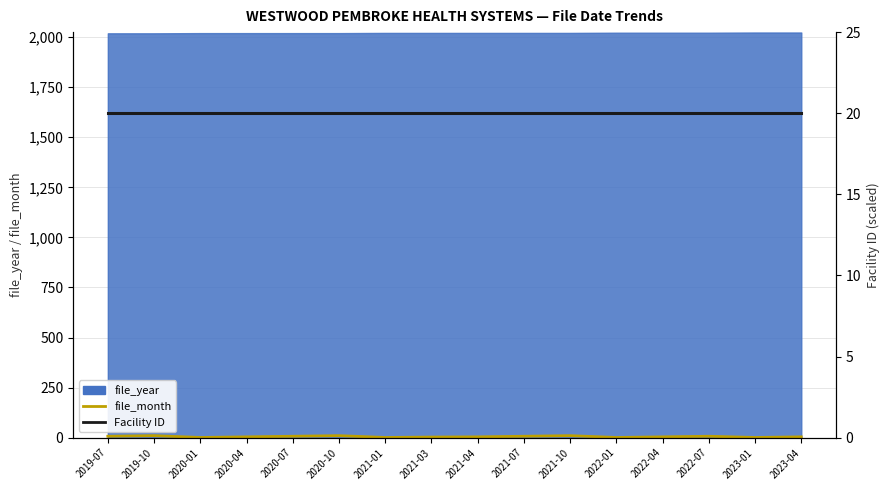

Does the chart have visible grid lines?

Yes